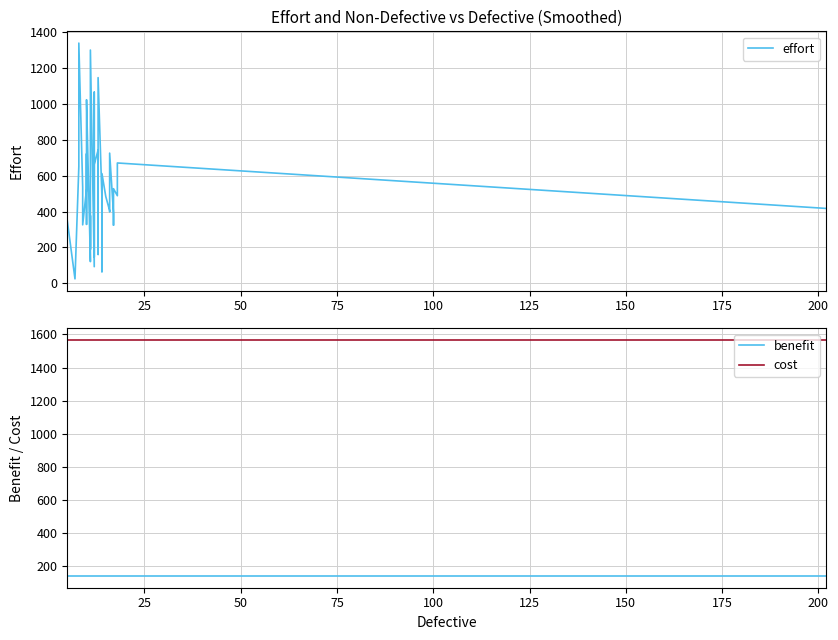

Reading left to right, extract all data points from this chart.

effort: 349.4	24.7	650.6	1339.2	533.7	325.9	526.4	594.0	721.9	328.7	983.5	1023.3	121.0	377.0	190.1	1300.4	92.8	1065.7	642.4	146.1	662.9	742.6	160.8	309.2	1146.7	475.5	64.7	394.3	611.8	483.4	404.7	399.7	725.9	388.6	324.2	348.9	527.6	488.4	670.9	417.5
benefit: 143.0	143.0	143.0	143.0	143.0	143.0	143.0	143.0	143.0	143.0	143.0	143.0	143.0	143.0	143.0	143.0	143.0	143.0	143.0	143.0	143.0	143.0	143.0	143.0	143.0	143.0	143.0	143.0	143.0	143.0	143.0	143.0	143.0	143.0	143.0	143.0	143.0	143.0	143.0	143.0
cost: 1565.0	1565.0	1565.0	1565.0	1565.0	1565.0	1565.0	1565.0	1565.0	1565.0	1565.0	1565.0	1565.0	1565.0	1565.0	1565.0	1565.0	1565.0	1565.0	1565.0	1565.0	1565.0	1565.0	1565.0	1565.0	1565.0	1565.0	1565.0	1565.0	1565.0	1565.0	1565.0	1565.0	1565.0	1565.0	1565.0	1565.0	1565.0	1565.0	1565.0